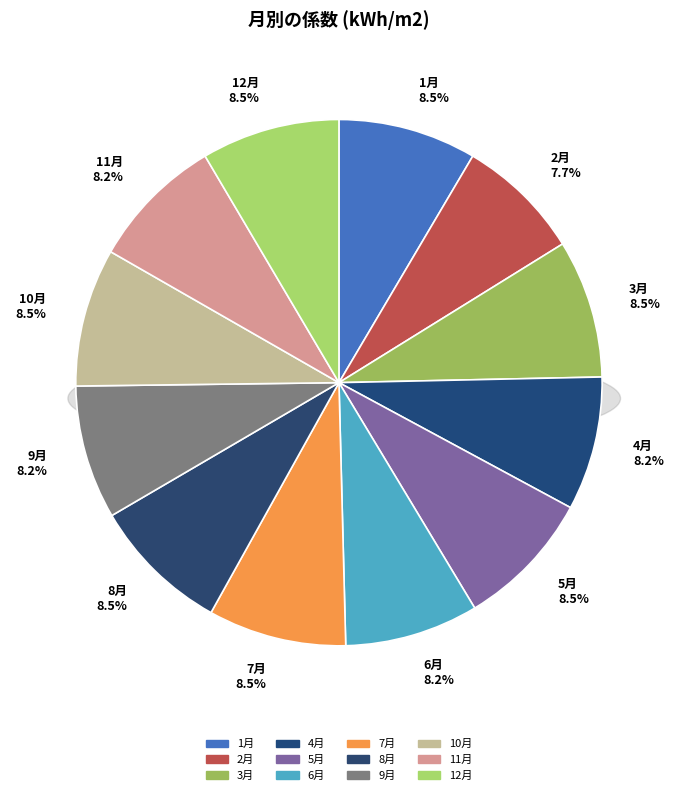

Is it true that 1月 is 8% of the pie?

True